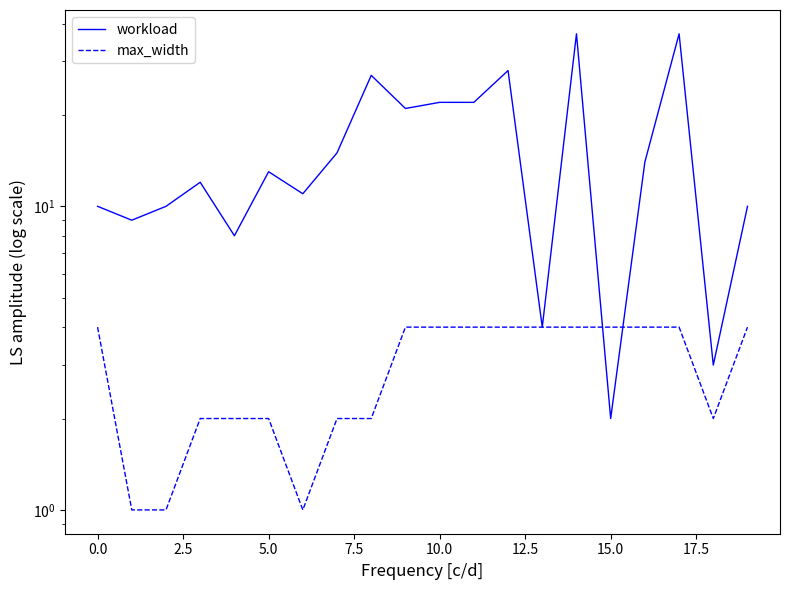

Where do max_width and workload first cross each other?

14 and 15